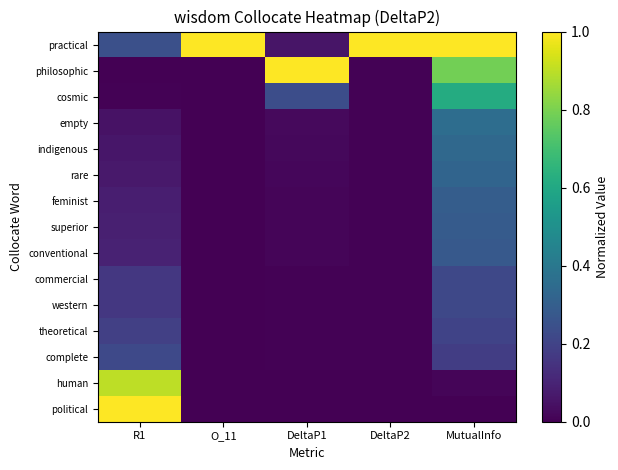

Which series has the largest total across all categories?

practical